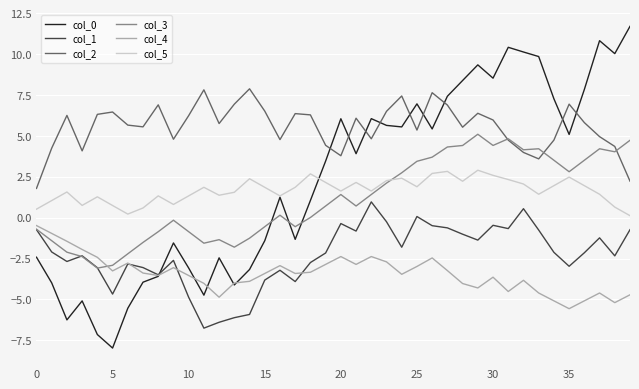

What is the greatest value displayed?

11.7